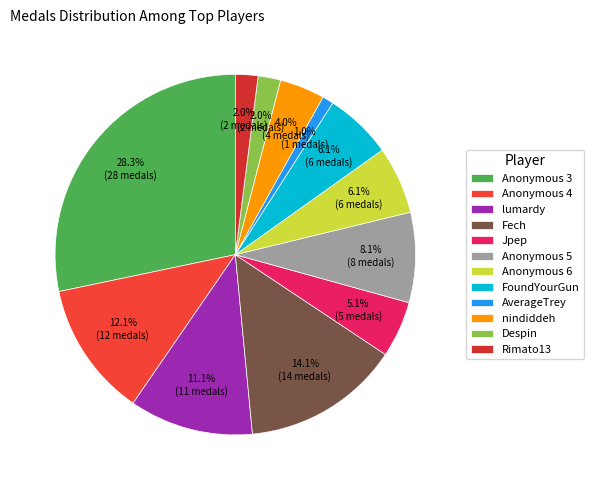

How many slices are in this pie chart?

12